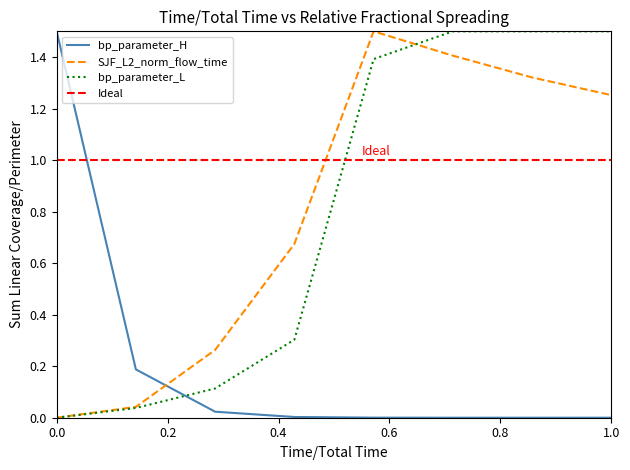

What is the maximum value for bp_parameter_L?

1.5